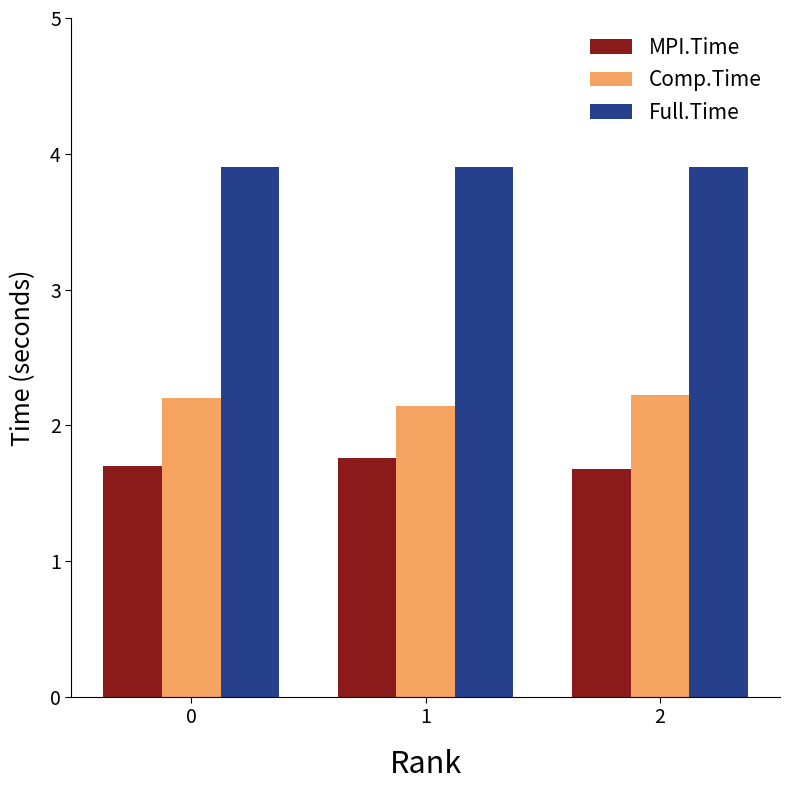

The MPI.Time series shows 1.1 at 1. True or false?

False